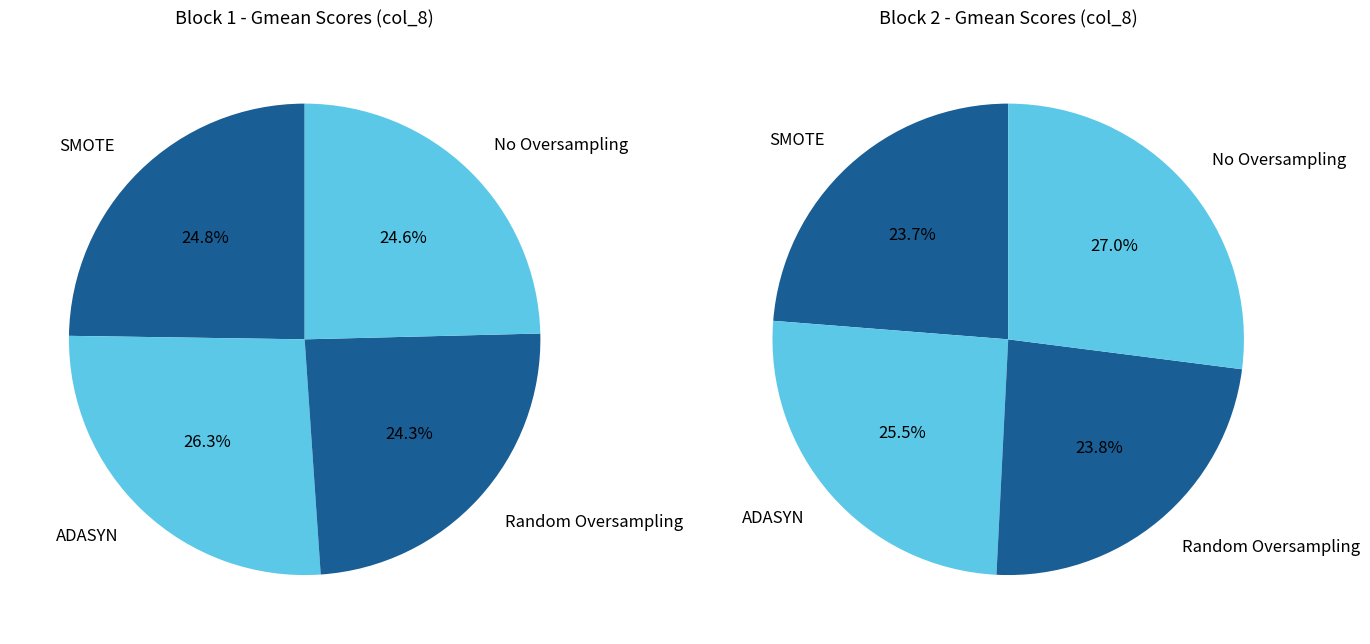

Does SMOTE represent more than half of the total?

No